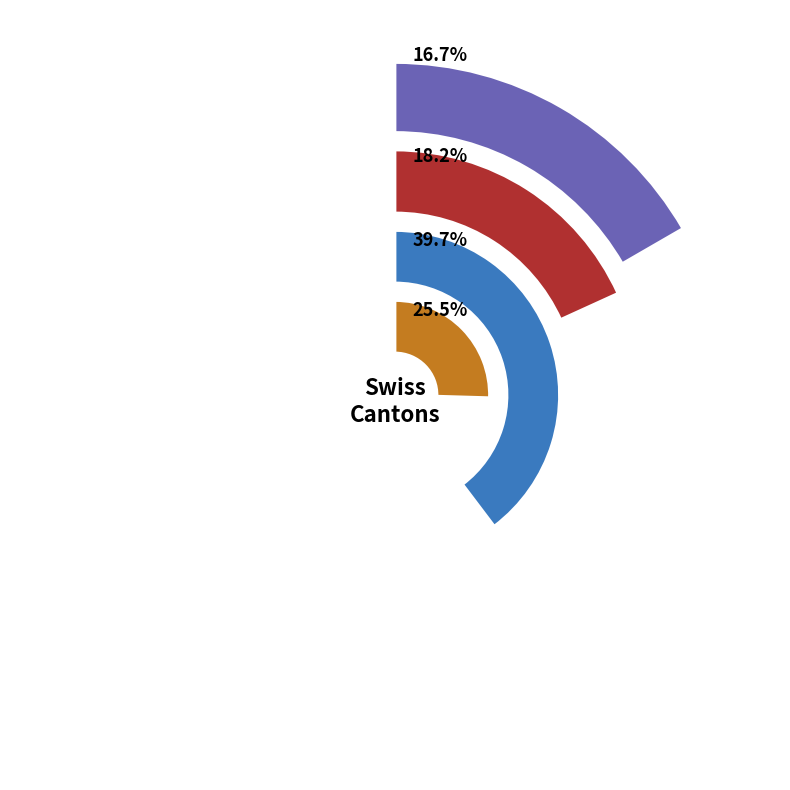

Does any single category account for the majority?

No